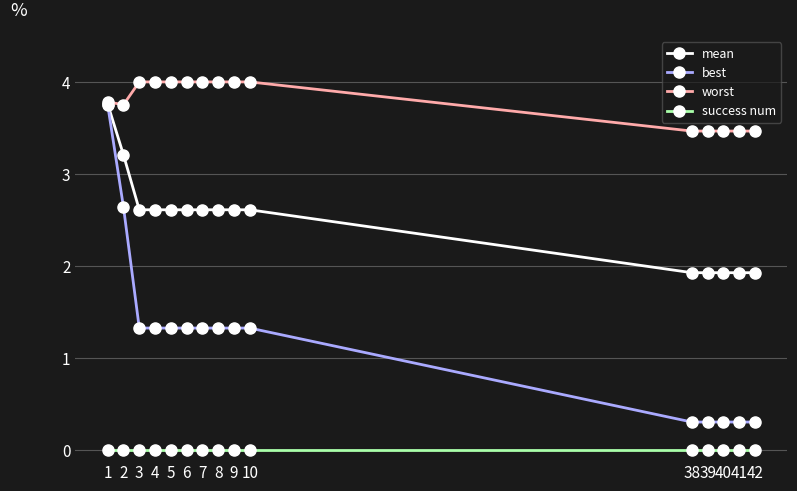

What is the total value across all series at 5?

7.9